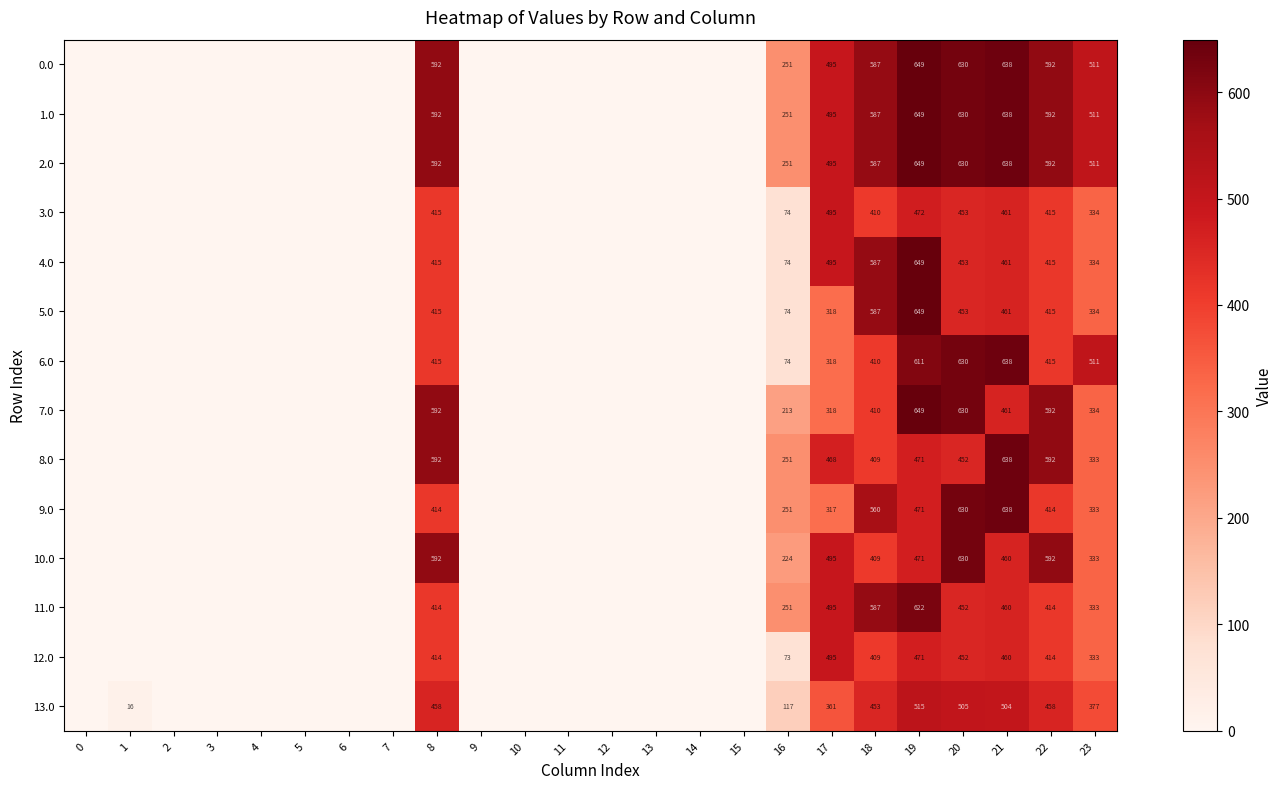

What is the spread (max minus min) of values at 19?

178